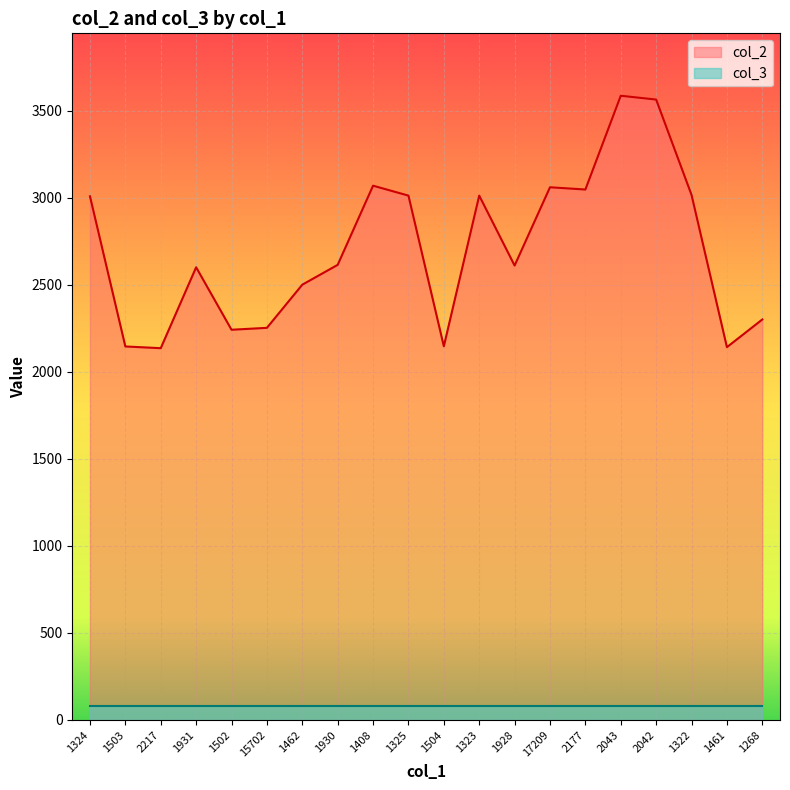

What is the label of the 17th point from the right?

1931